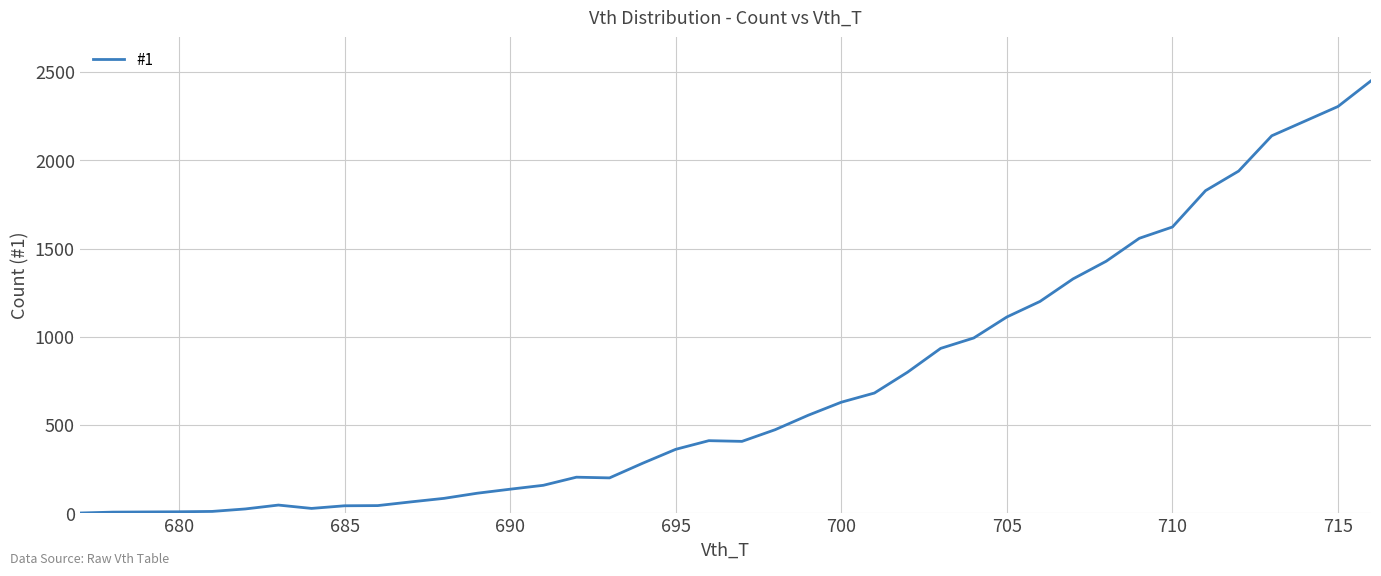

What is the difference between the maximum and minimum values?

2450